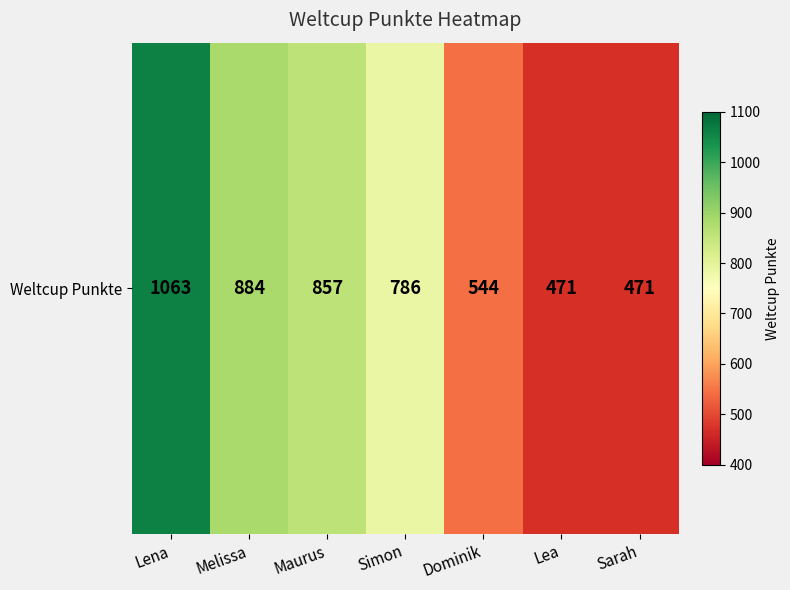

The value at Simon is 379. True or false?

False